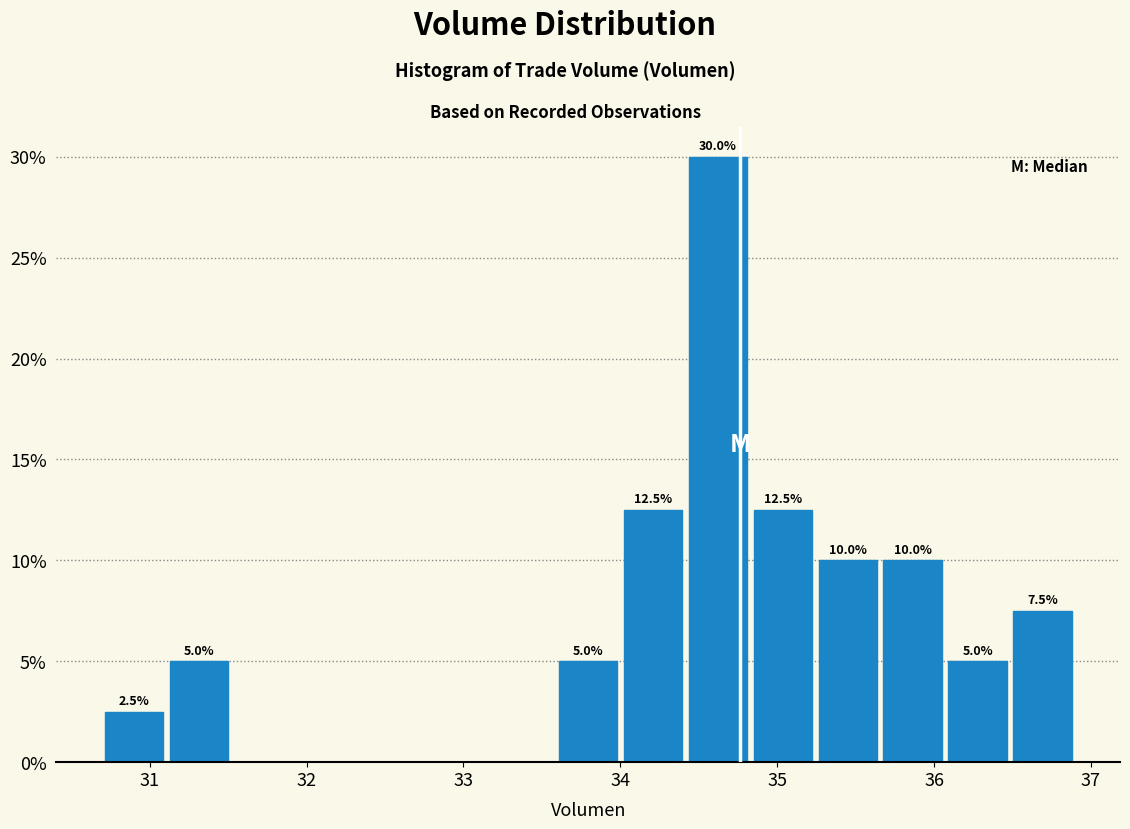

Which range on the x-axis has the tallest bar?

34.4 to 34.8